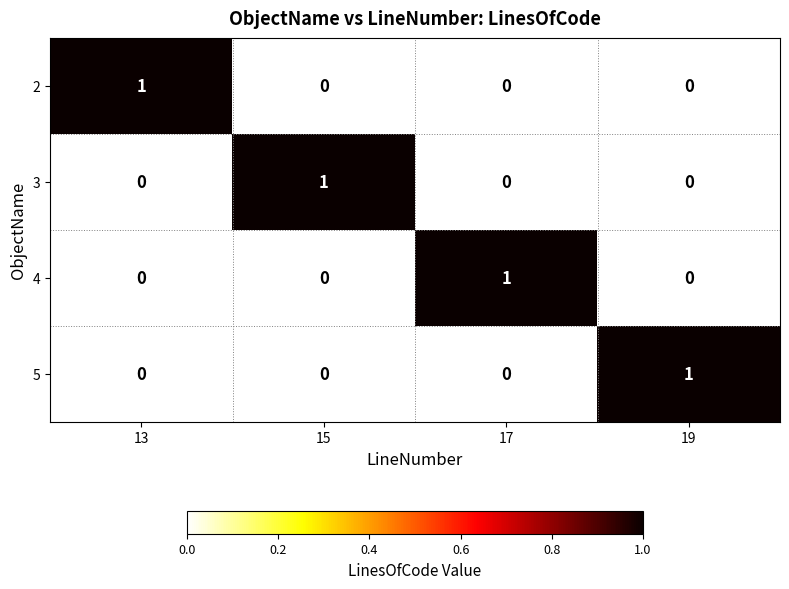

Count the 4 values in the range 0 to 1.

4